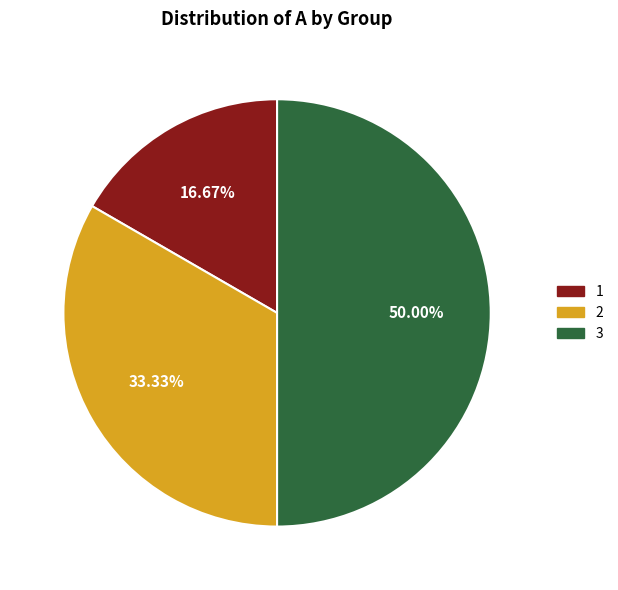

The 1 slice represents 30% of the pie. True or false?

False